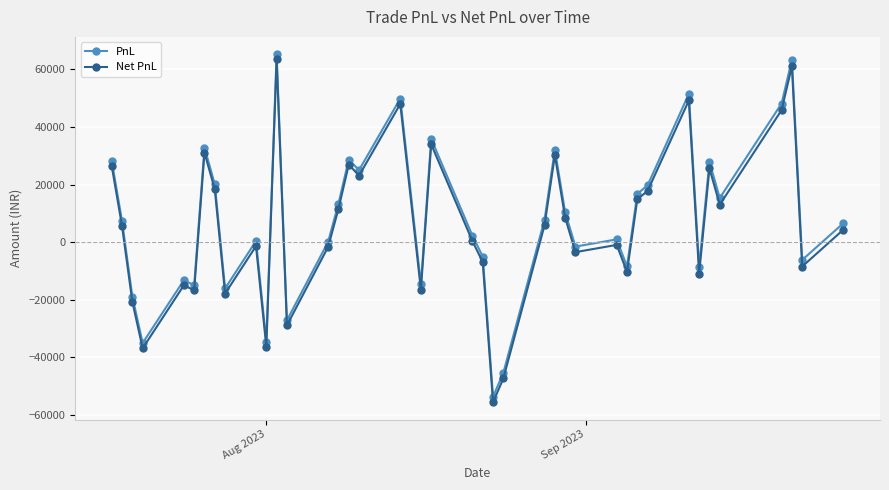

What is the difference between the second highest and second lowest values in the PnL series?

108784.0